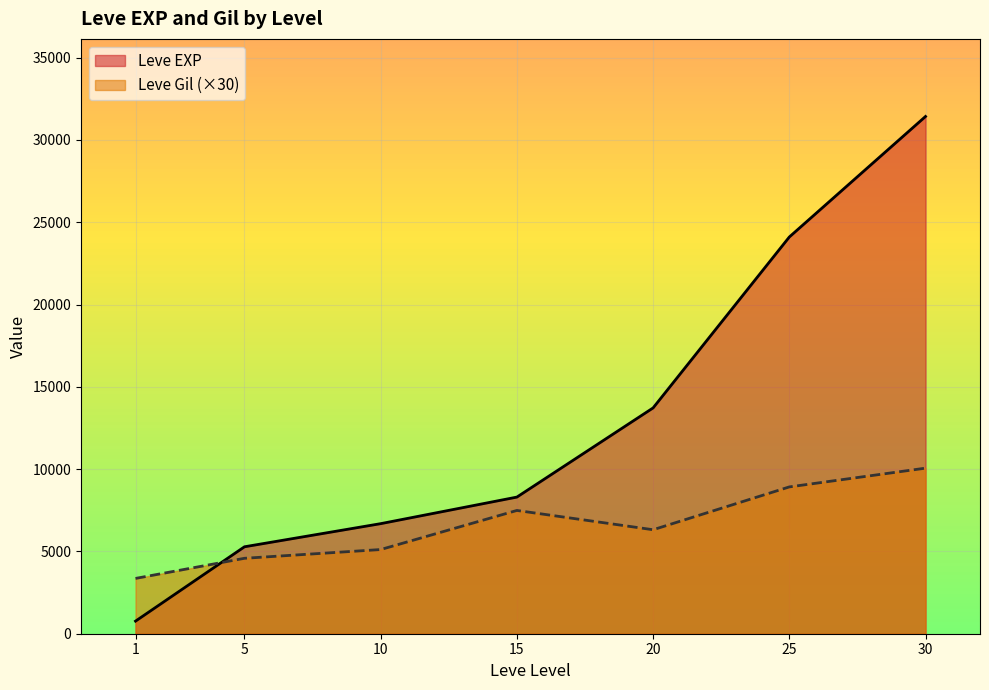

How many intersections are there between Leve EXP and Leve Gil (×30)?

1